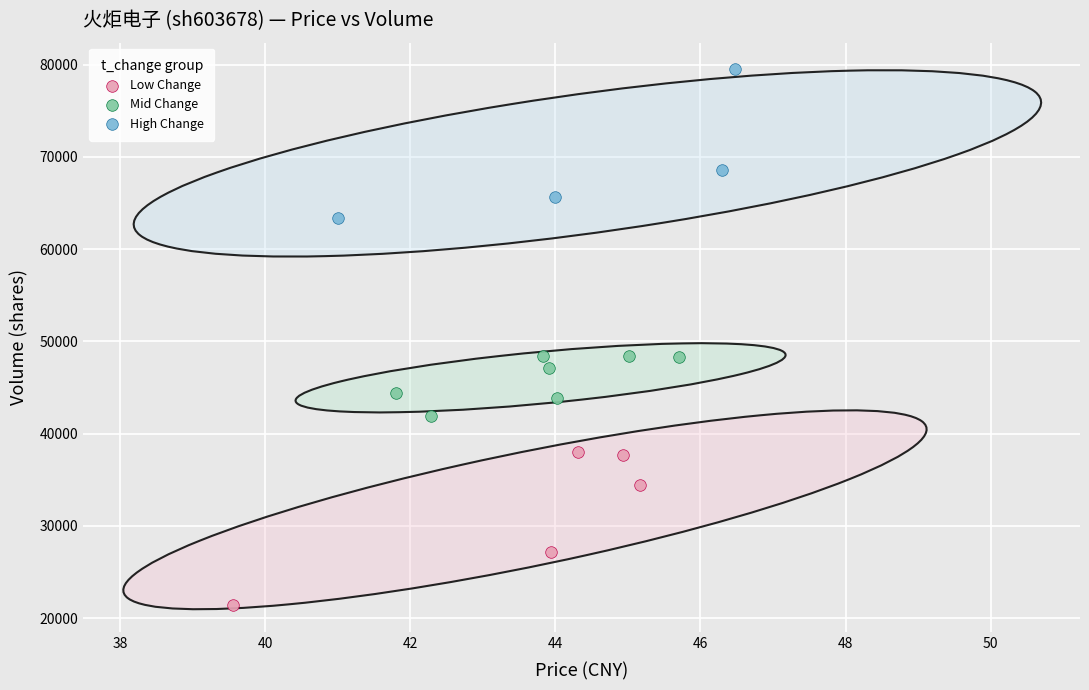

Which series reaches the minimum Y coordinate?

Low Change